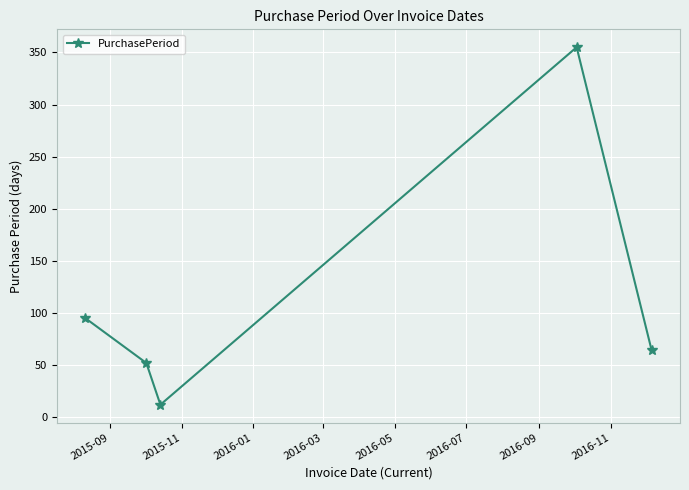

Count the number of data series in this chart.

1